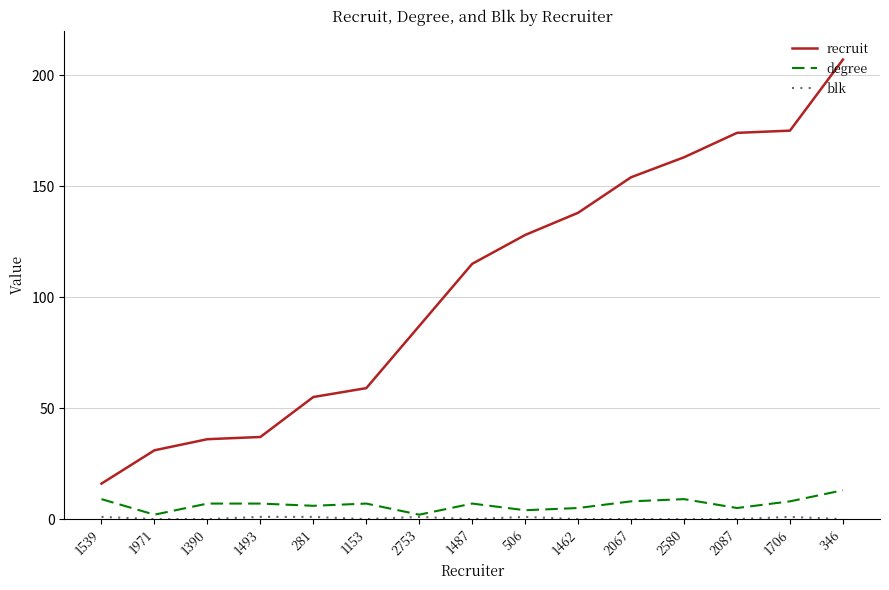

At which label does recruit reach its peak?

346